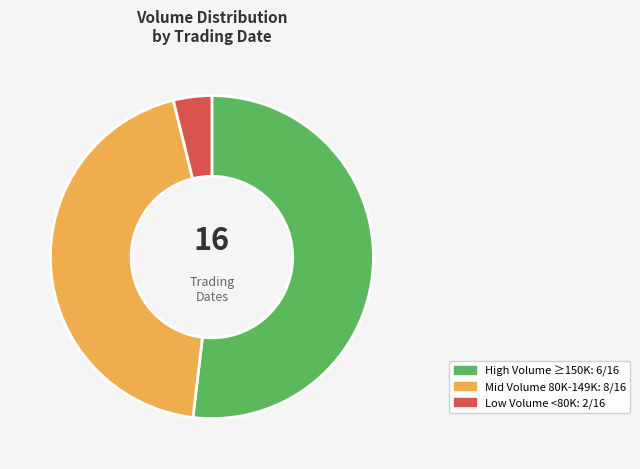

Count the number of slices in the pie.

3